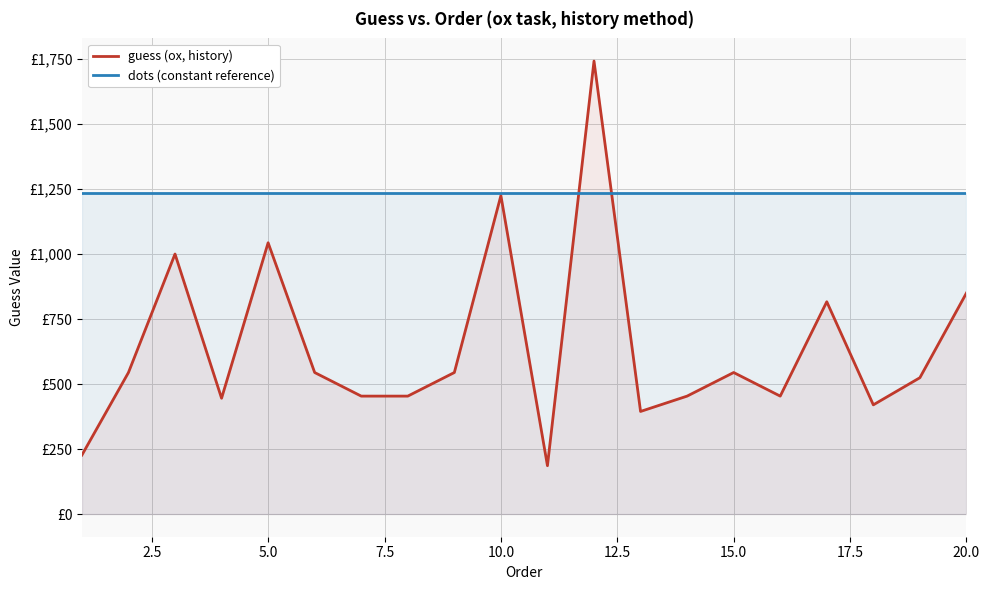

What is the minimum value shown in the chart?

186.0